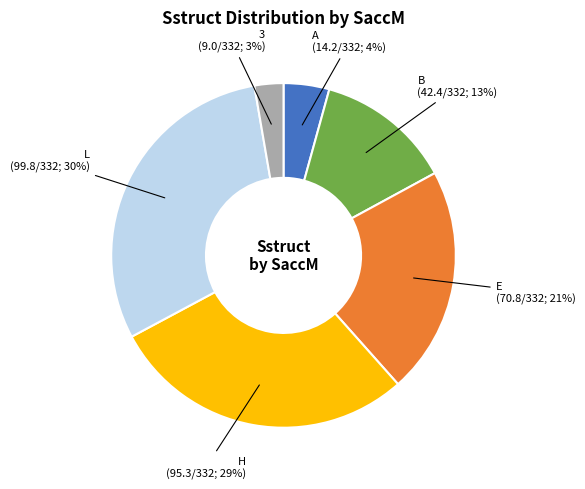

To the nearest percent, what is the difference between the largest and smallest slice percentages?

27%